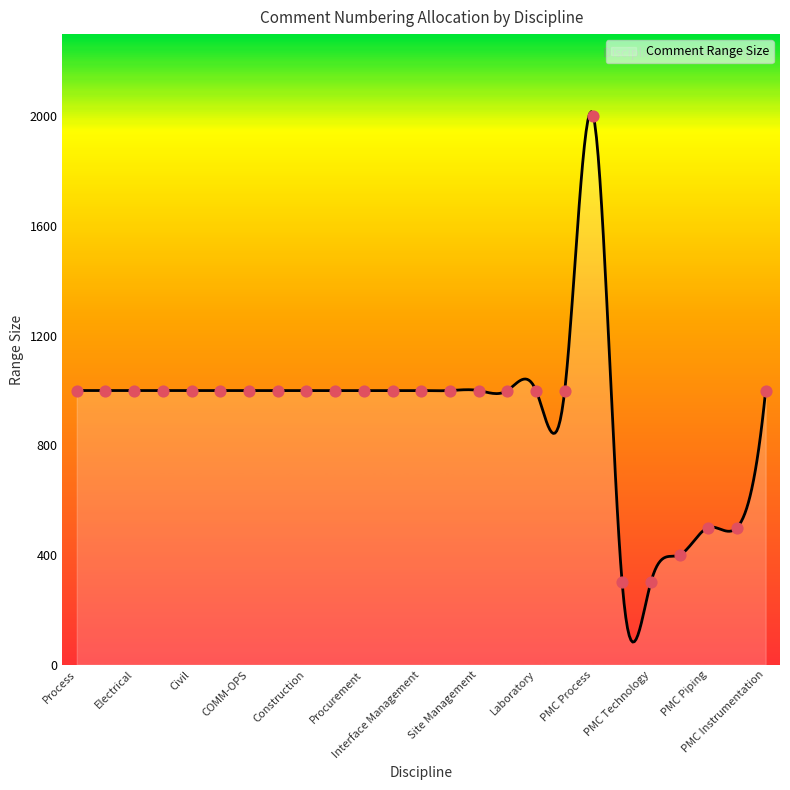

Approximately how many times larger is the value at PMC Piping compared to HSE?

0.5